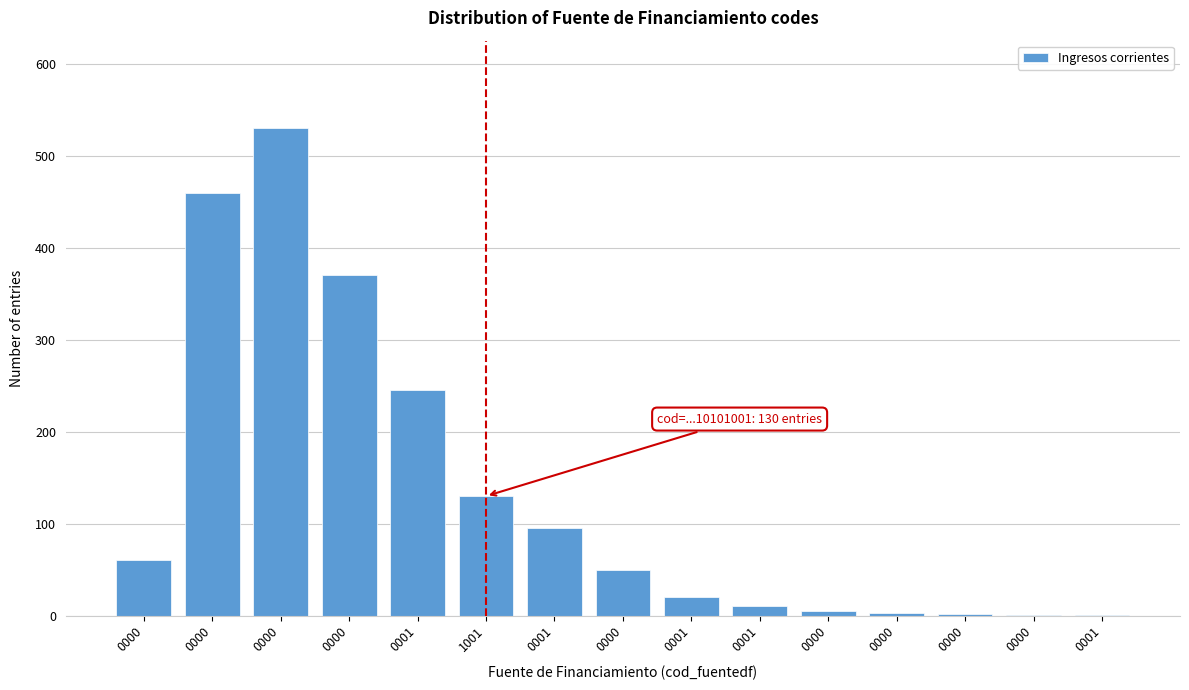

How many data points does each series have?

15